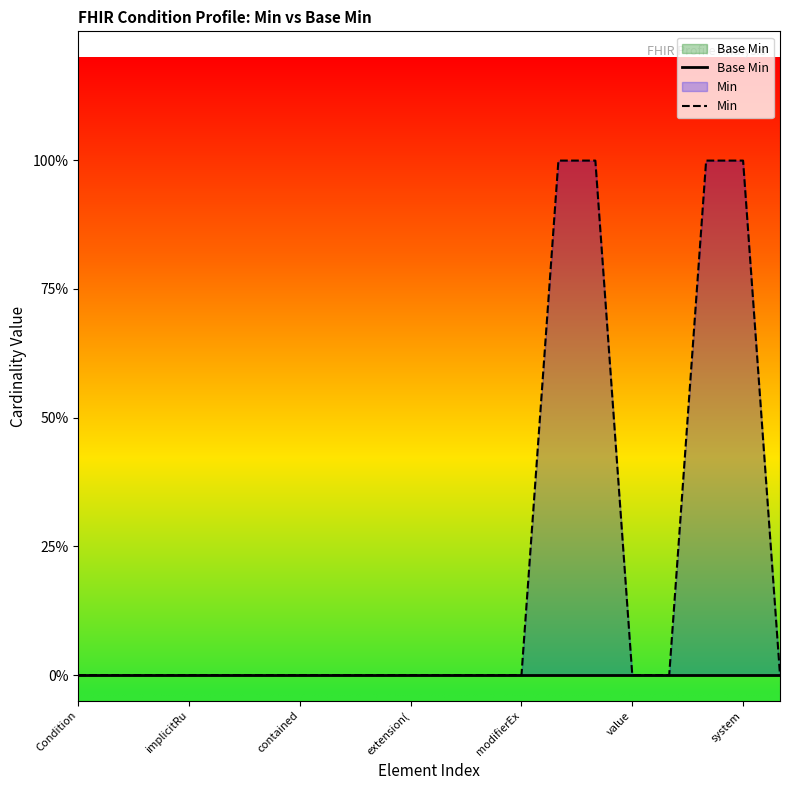

Which category has the highest value in the Base Min series?

Condition